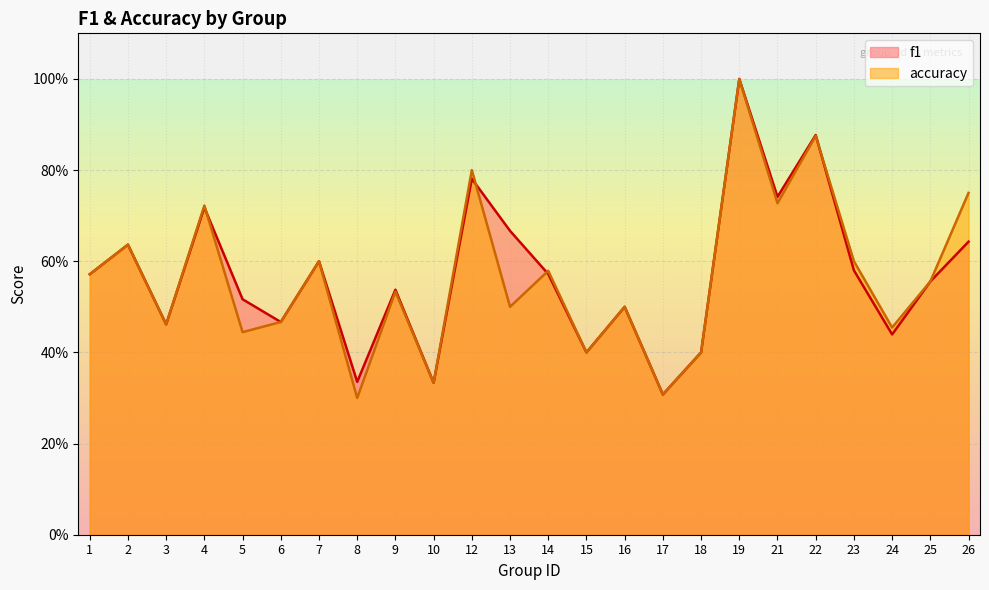

After their last crossing, which series has the higher values: f1 or accuracy?

accuracy